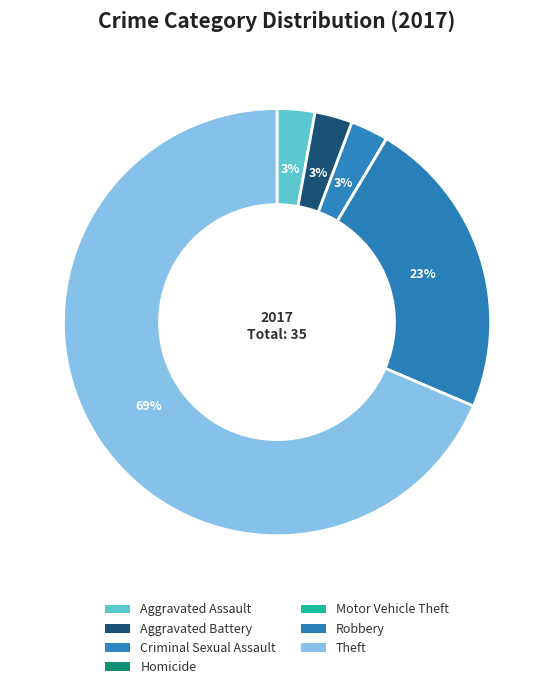

To the nearest percent, what is the combined percentage of Theft and Aggravated Assault?

71%